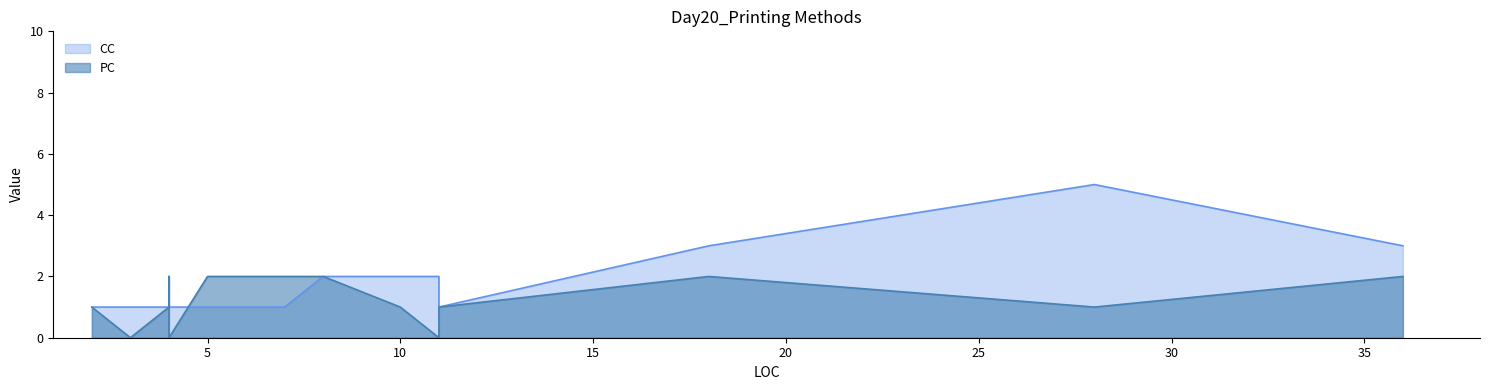

How many values in the CC series exceed 1?

6